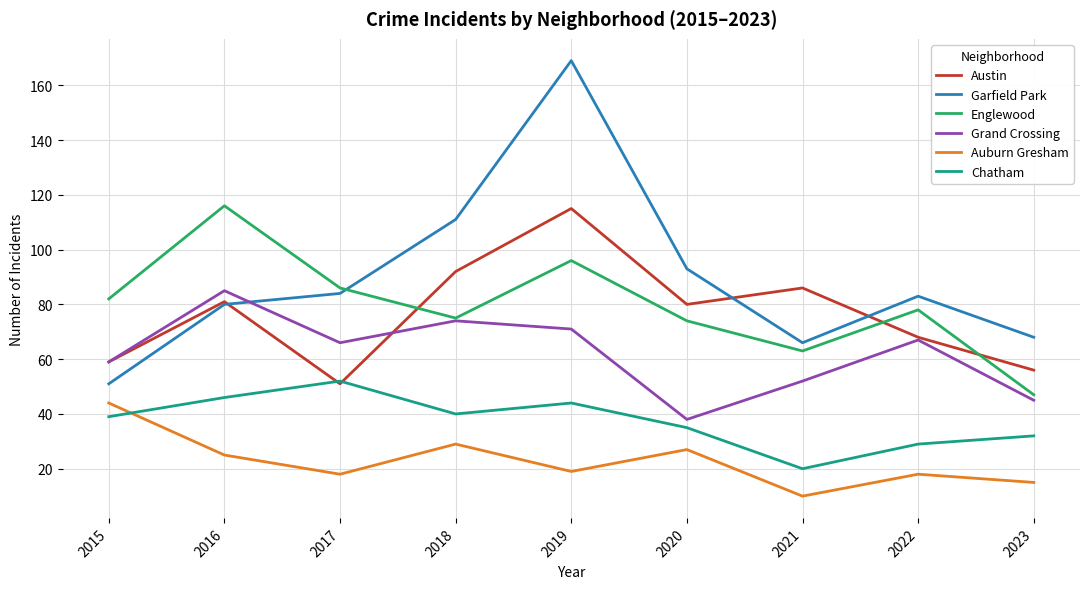

What is the difference between the second highest and minimum values in the Englewood series?

49